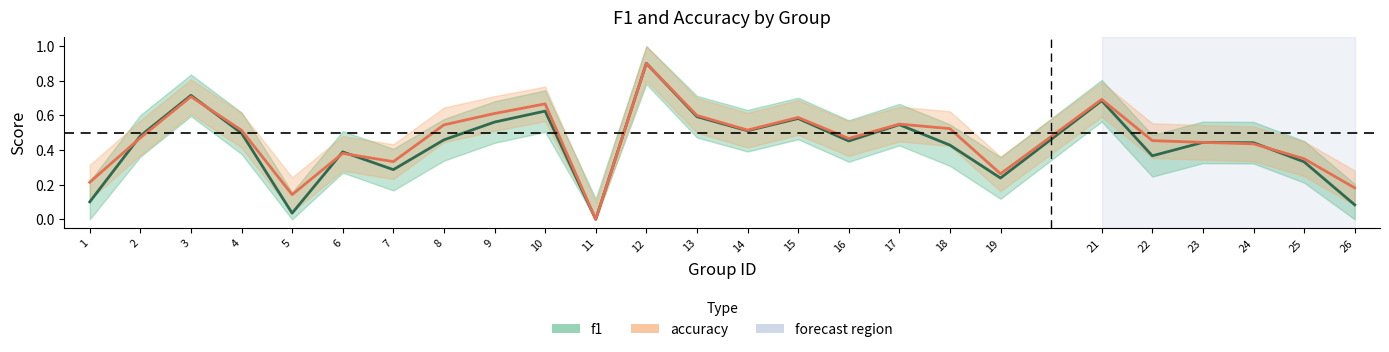

Between 11 and 12, which series saw the biggest shift?

f1